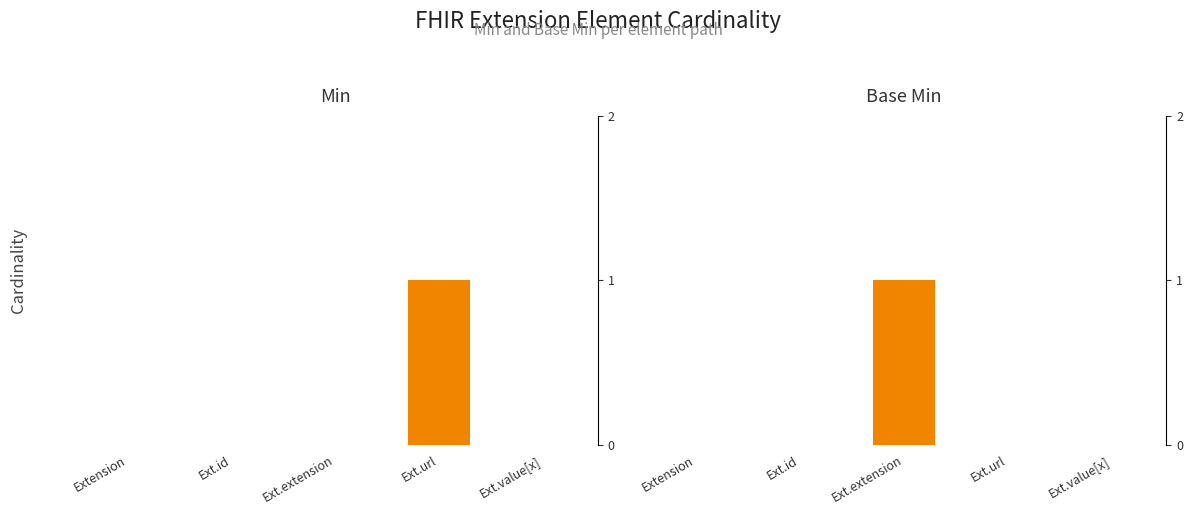

Reading left to right, extract all data points from this chart.

Min: 0	0	0	1	0
Base Min: 0	0	1	0	0